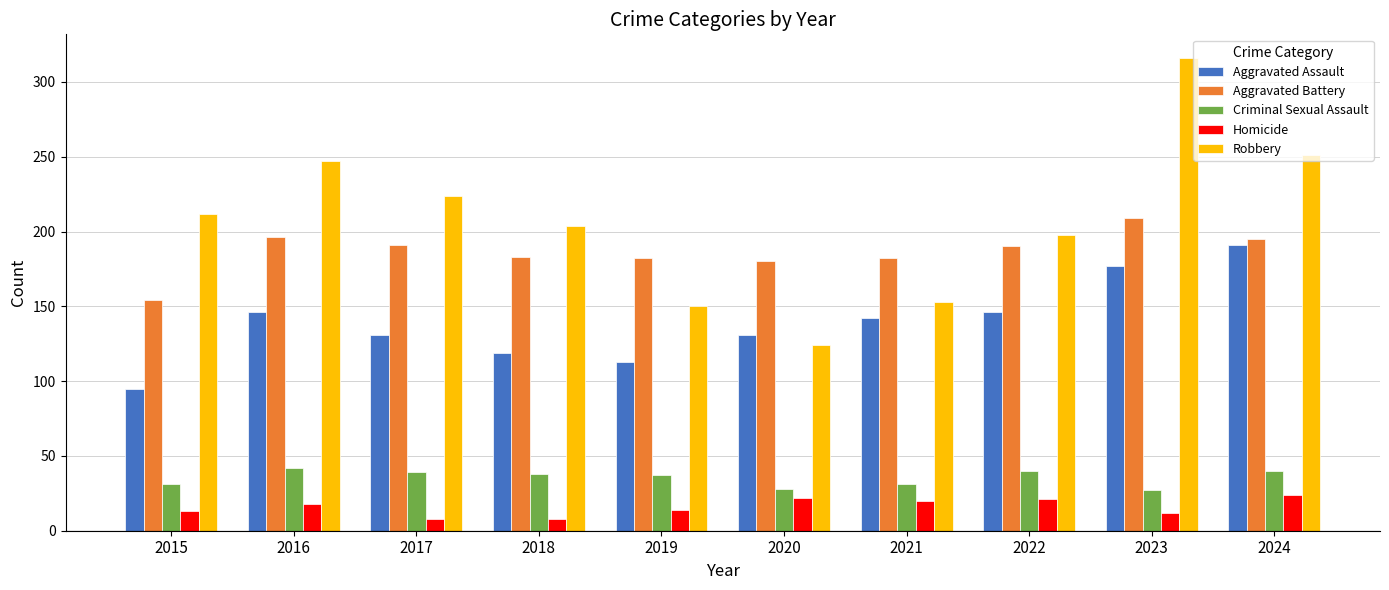

Which series has the widest spread of values?

Robbery